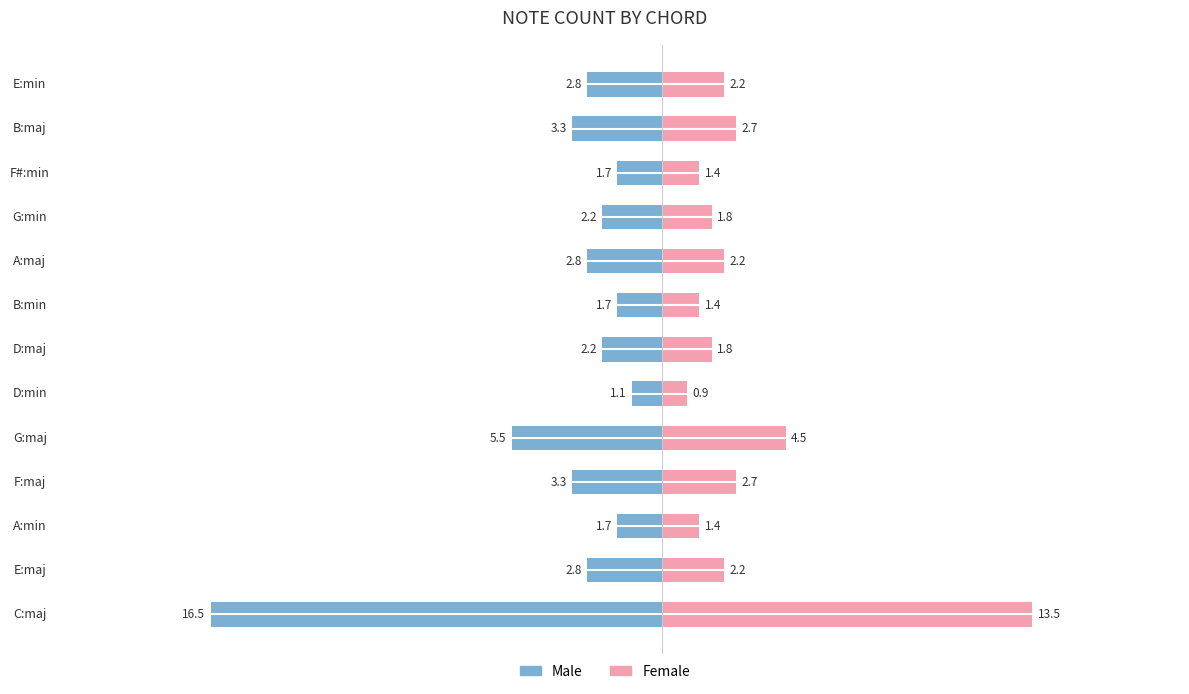

How many values in the Female series exceed 2?

7